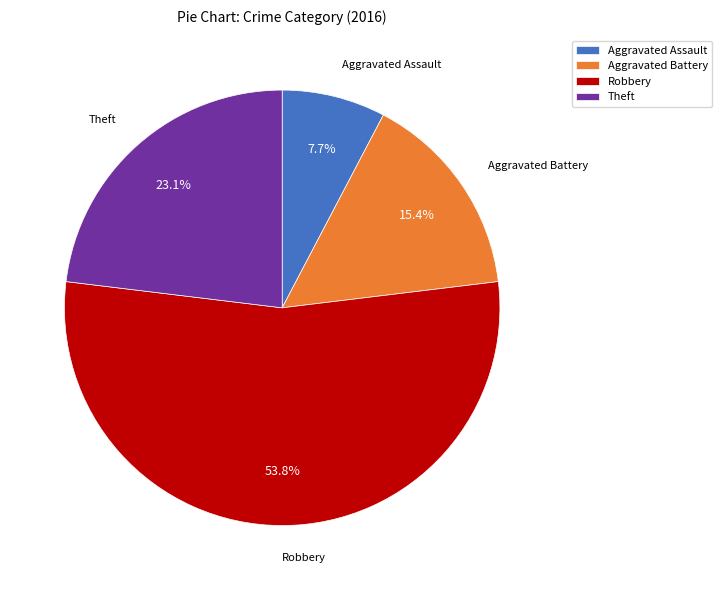

How many slices are in this pie chart?

4